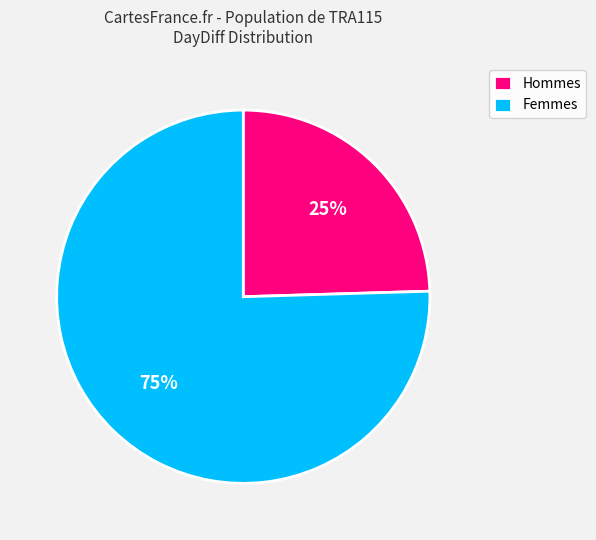

Combined, do Hommes and Femmes account for over 50%?

Yes